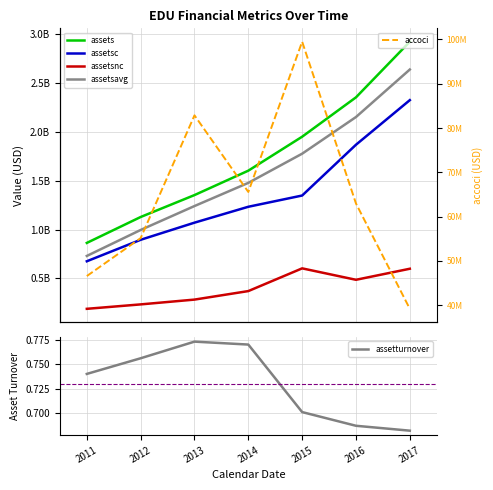

What is the maximum value shown in the chart?

2924979000.0